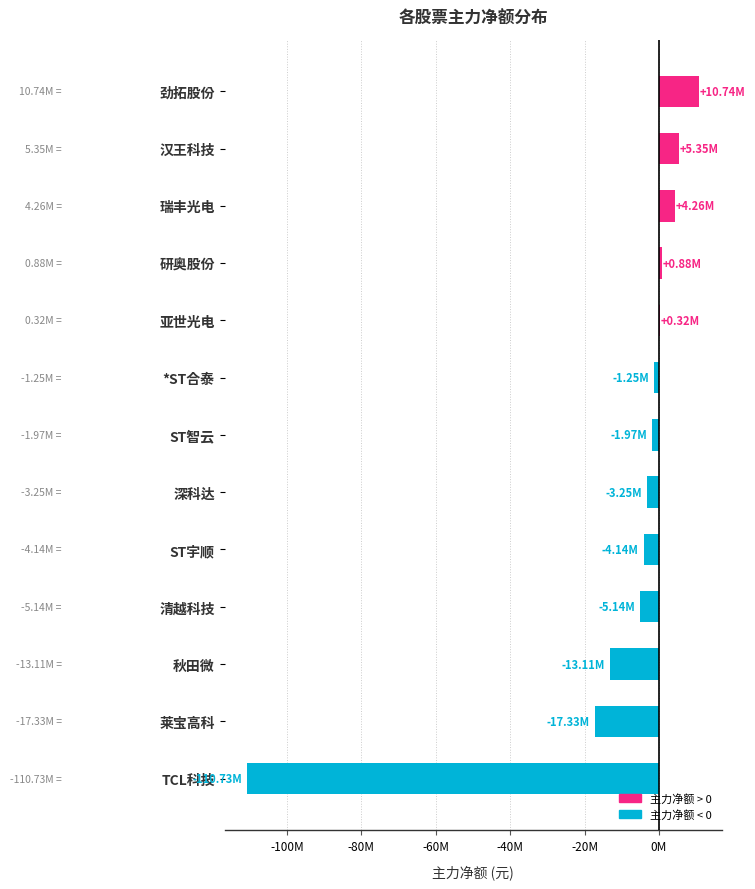

What is the smallest value displayed?

-110731009